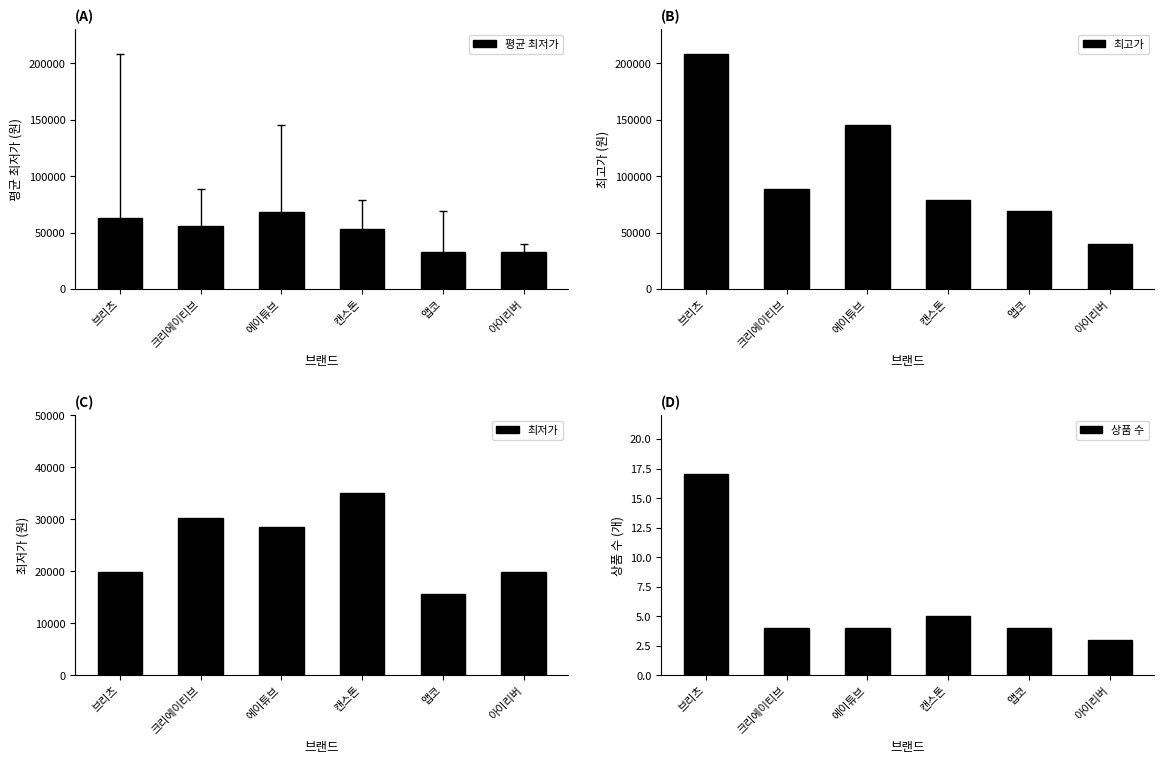

Rank the categories by 최저가 value from highest to lowest.

캔스톤, 크리에이티브, 에이튜브, 브리츠, 아이리버, 앱코